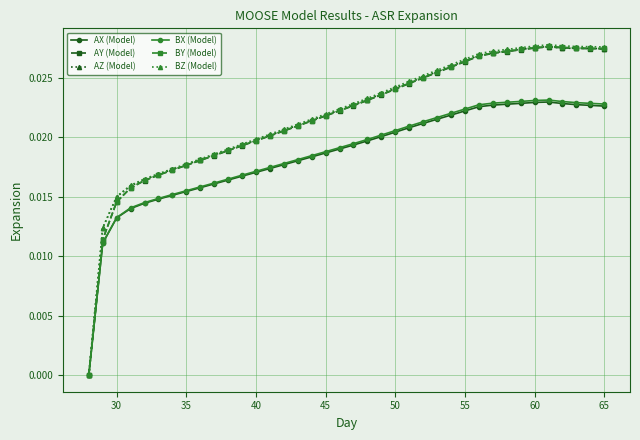

How many lines are shown in the chart?

6